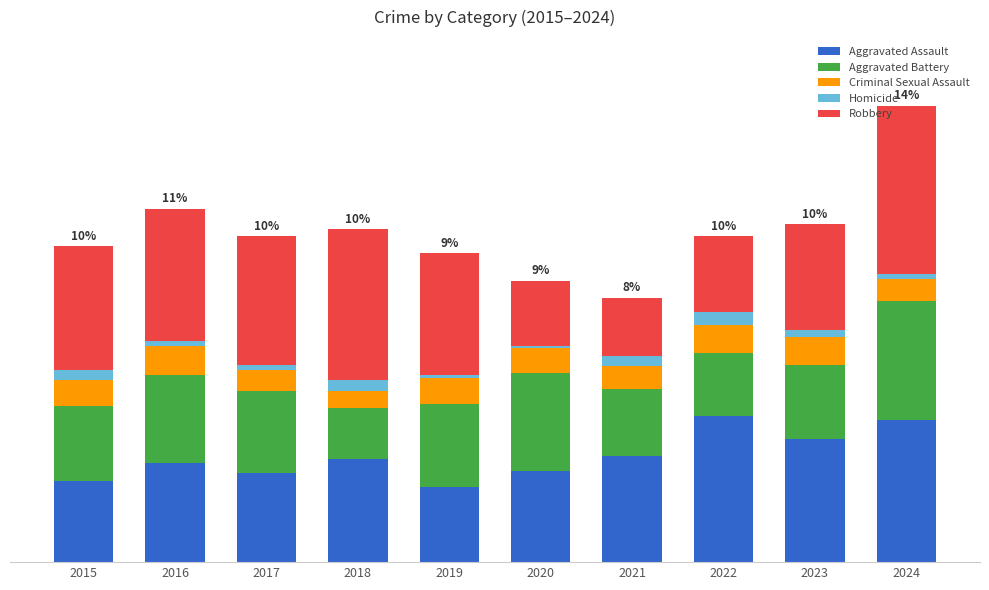

What are all the series names shown in the legend?

Aggravated Assault, Aggravated Battery, Criminal Sexual Assault, Homicide, Robbery